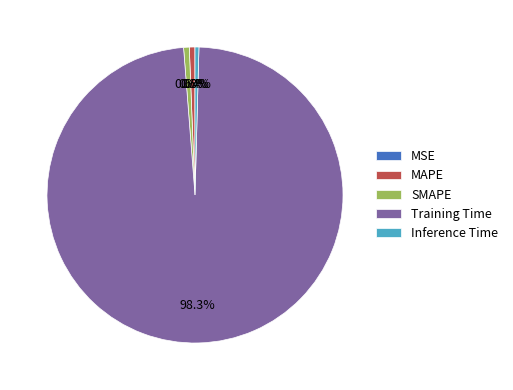

What percentage is NOT represented by Inference Time?

99.6%